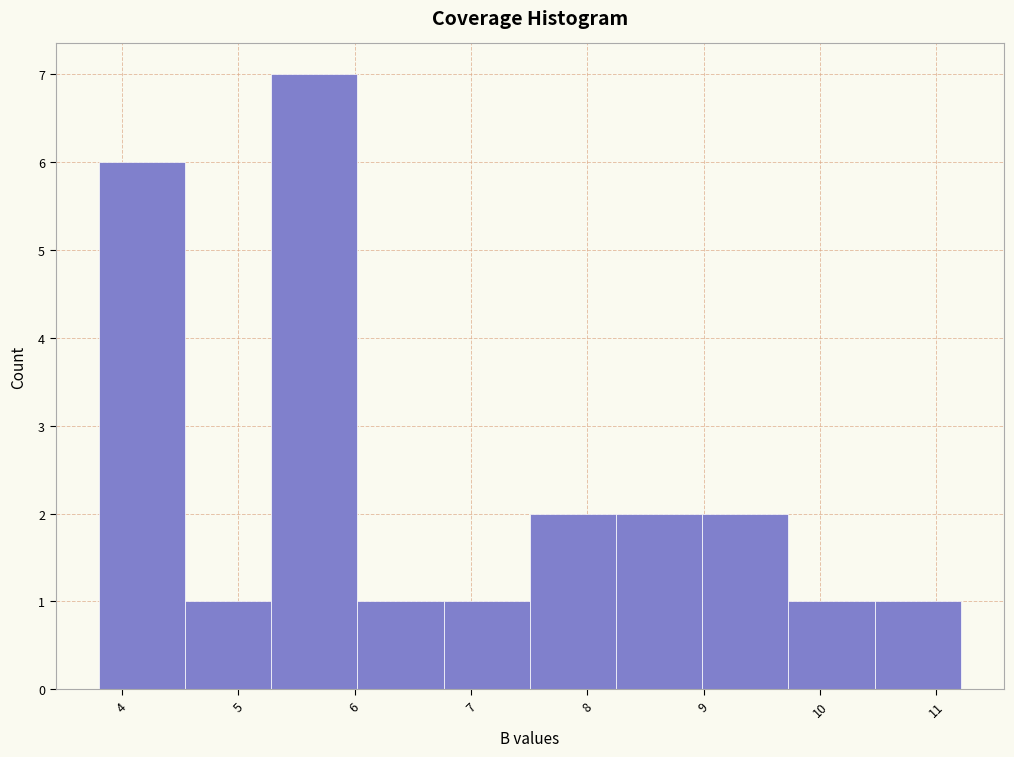

Reading left to right, list every bar in this chart as the range it spans on the x-axis followed by its height. Neither the bar edges nor the heights are printed on the chart, so give them approximately, as read against the axes.

3.8 to 4.5: 6
4.5 to 5.3: 1
5.3 to 6.0: 7
6.0 to 6.8: 1
6.8 to 7.5: 1
7.5 to 8.2: 2
8.2 to 9.0: 2
9.0 to 9.7: 2
9.7 to 10.5: 1
10.5 to 11.2: 1